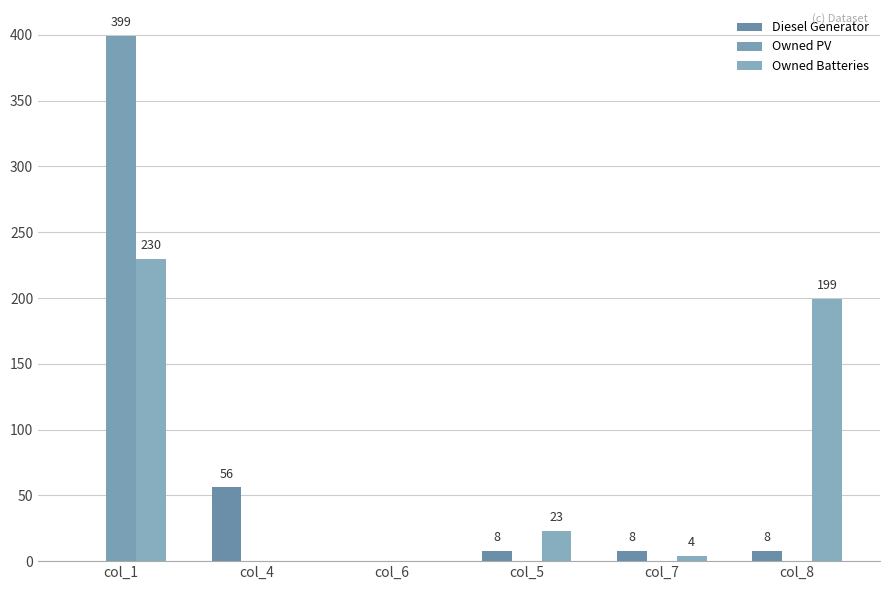

At col_5, list the series in order from smallest to largest.

Owned PV, Diesel Generator, Owned Batteries